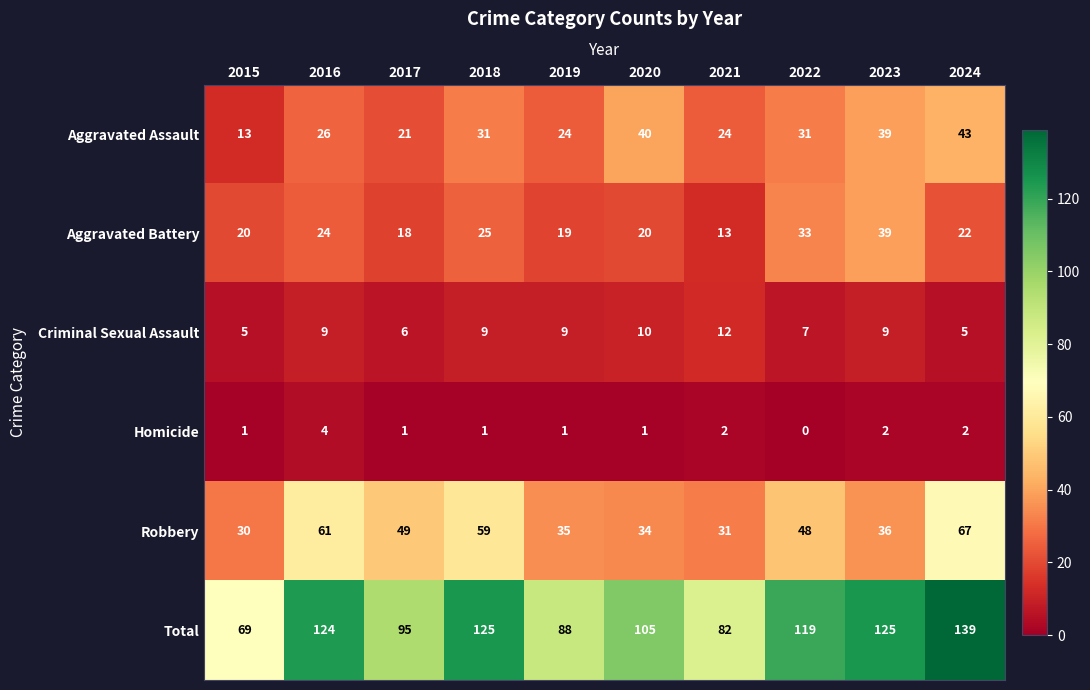

At how many categories does at least one series exceed 8?

10